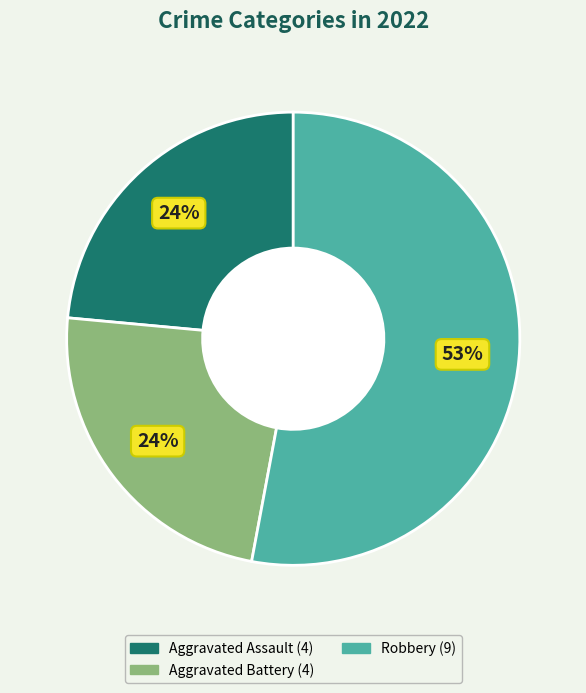

To the nearest percent, what is the average slice percentage?

33%